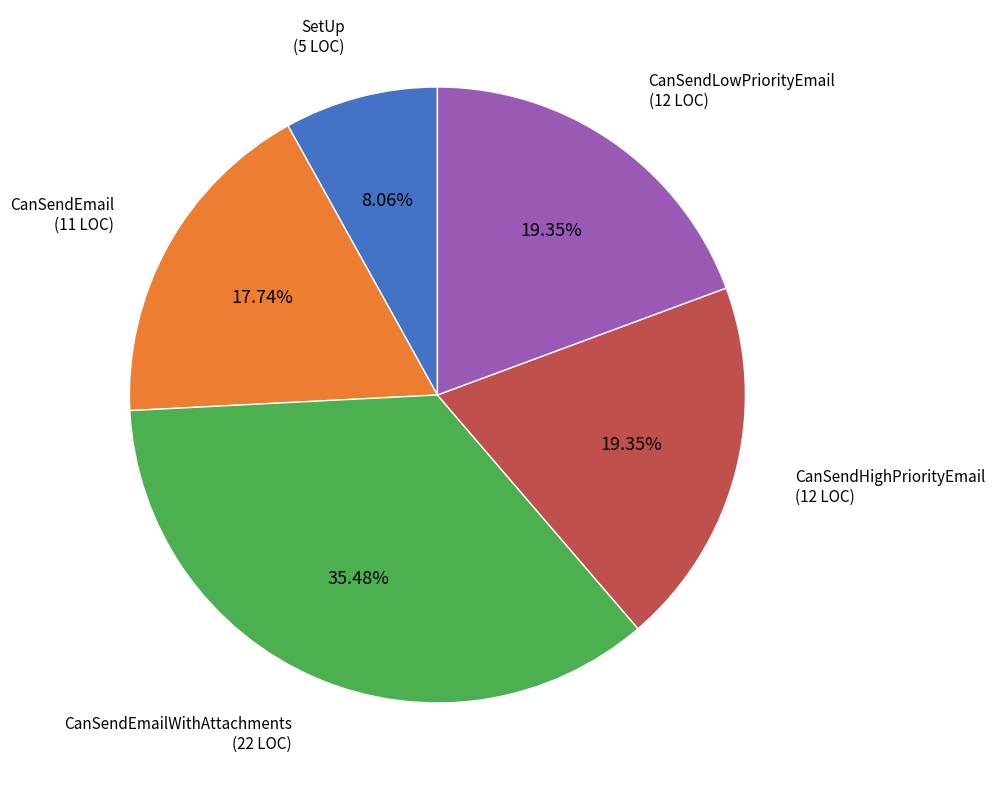

Which slice is the largest?

CanSendEmailWithAttachments